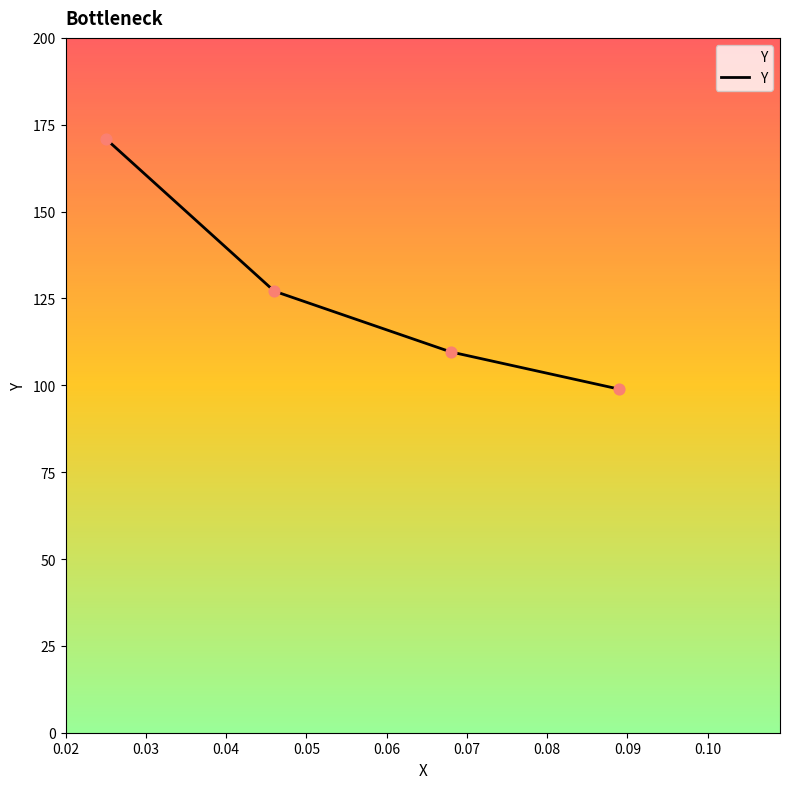

True or false: there are more than 2 points higher than both neighbors.

False